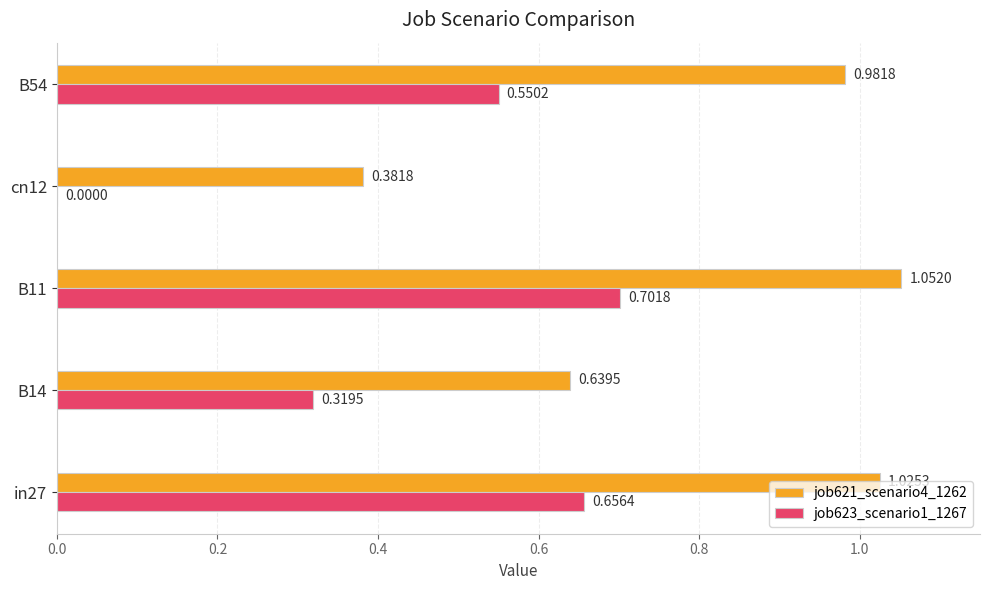

Which series has the largest range (max minus min)?

job623_scenario1_1267